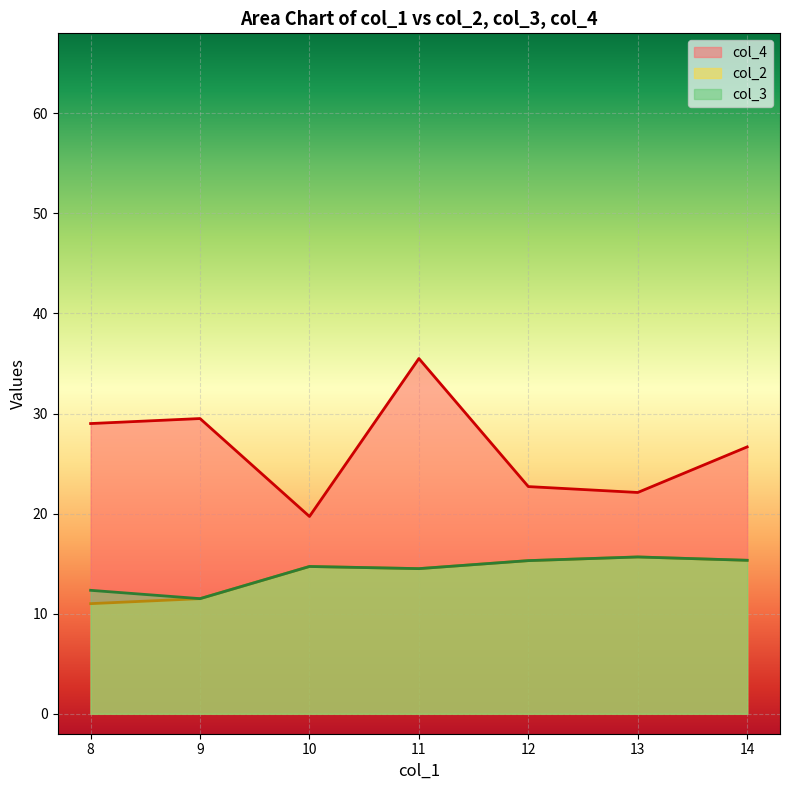

At which category is the sum across all series the highest?

11